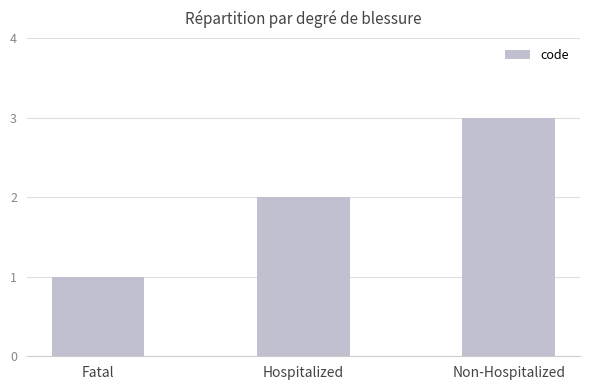

Which has a higher value, Non-Hospitalized or Hospitalized?

Non-Hospitalized